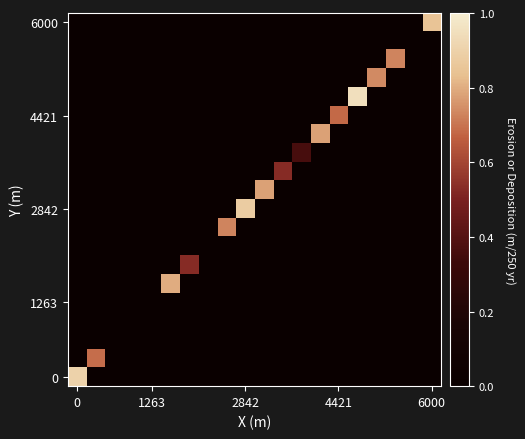

Reading left to right, list all the values displayed in this chart.

row_0: 0.9	0.0	0.0	0.0	0.0	0.0	0.0	0.0	0.0	0.0	0.0	0.0	0.0	0.0	0.0	0.0	0.0	0.0	0.0	0.0
row_1: 0.0	0.7	0.0	0.0	0.0	0.0	0.0	0.0	0.0	0.0	0.0	0.0	0.0	0.0	0.0	0.0	0.0	0.0	0.0	0.0
row_2: 0.0	0.0	0.0	0.0	0.0	0.0	0.0	0.0	0.0	0.0	0.0	0.0	0.0	0.0	0.0	0.0	0.0	0.0	0.0	0.0
row_3: 0.0	0.0	0.0	0.0	0.0	0.0	0.0	0.0	0.0	0.0	0.0	0.0	0.0	0.0	0.0	0.0	0.0	0.0	0.0	0.0
row_4: 0.0	0.0	0.0	0.0	0.0	0.0	0.0	0.0	0.0	0.0	0.0	0.0	0.0	0.0	0.0	0.0	0.0	0.0	0.0	0.0
row_5: 0.0	0.0	0.0	0.0	0.0	0.8	0.0	0.0	0.0	0.0	0.0	0.0	0.0	0.0	0.0	0.0	0.0	0.0	0.0	0.0
row_6: 0.0	0.0	0.0	0.0	0.0	0.0	0.5	0.0	0.0	0.0	0.0	0.0	0.0	0.0	0.0	0.0	0.0	0.0	0.0	0.0
row_7: 0.0	0.0	0.0	0.0	0.0	0.0	0.0	0.0	0.0	0.0	0.0	0.0	0.0	0.0	0.0	0.0	0.0	0.0	0.0	0.0
row_8: 0.0	0.0	0.0	0.0	0.0	0.0	0.0	0.0	0.7	0.0	0.0	0.0	0.0	0.0	0.0	0.0	0.0	0.0	0.0	0.0
row_9: 0.0	0.0	0.0	0.0	0.0	0.0	0.0	0.0	0.0	0.9	0.0	0.0	0.0	0.0	0.0	0.0	0.0	0.0	0.0	0.0
row_10: 0.0	0.0	0.0	0.0	0.0	0.0	0.0	0.0	0.0	0.0	0.8	0.0	0.0	0.0	0.0	0.0	0.0	0.0	0.0	0.0
row_11: 0.0	0.0	0.0	0.0	0.0	0.0	0.0	0.0	0.0	0.0	0.0	0.5	0.0	0.0	0.0	0.0	0.0	0.0	0.0	0.0
row_12: 0.0	0.0	0.0	0.0	0.0	0.0	0.0	0.0	0.0	0.0	0.0	0.0	0.4	0.0	0.0	0.0	0.0	0.0	0.0	0.0
row_13: 0.0	0.0	0.0	0.0	0.0	0.0	0.0	0.0	0.0	0.0	0.0	0.0	0.0	0.8	0.0	0.0	0.0	0.0	0.0	0.0
row_14: 0.0	0.0	0.0	0.0	0.0	0.0	0.0	0.0	0.0	0.0	0.0	0.0	0.0	0.0	0.7	0.0	0.0	0.0	0.0	0.0
row_15: 0.0	0.0	0.0	0.0	0.0	0.0	0.0	0.0	0.0	0.0	0.0	0.0	0.0	0.0	0.0	0.9	0.0	0.0	0.0	0.0
row_16: 0.0	0.0	0.0	0.0	0.0	0.0	0.0	0.0	0.0	0.0	0.0	0.0	0.0	0.0	0.0	0.0	0.7	0.0	0.0	0.0
row_17: 0.0	0.0	0.0	0.0	0.0	0.0	0.0	0.0	0.0	0.0	0.0	0.0	0.0	0.0	0.0	0.0	0.0	0.7	0.0	0.0
row_18: 0.0	0.0	0.0	0.0	0.0	0.0	0.0	0.0	0.0	0.0	0.0	0.0	0.0	0.0	0.0	0.0	0.0	0.0	0.0	0.0
row_19: 0.0	0.0	0.0	0.0	0.0	0.0	0.0	0.0	0.0	0.0	0.0	0.0	0.0	0.0	0.0	0.0	0.0	0.0	0.0	0.8